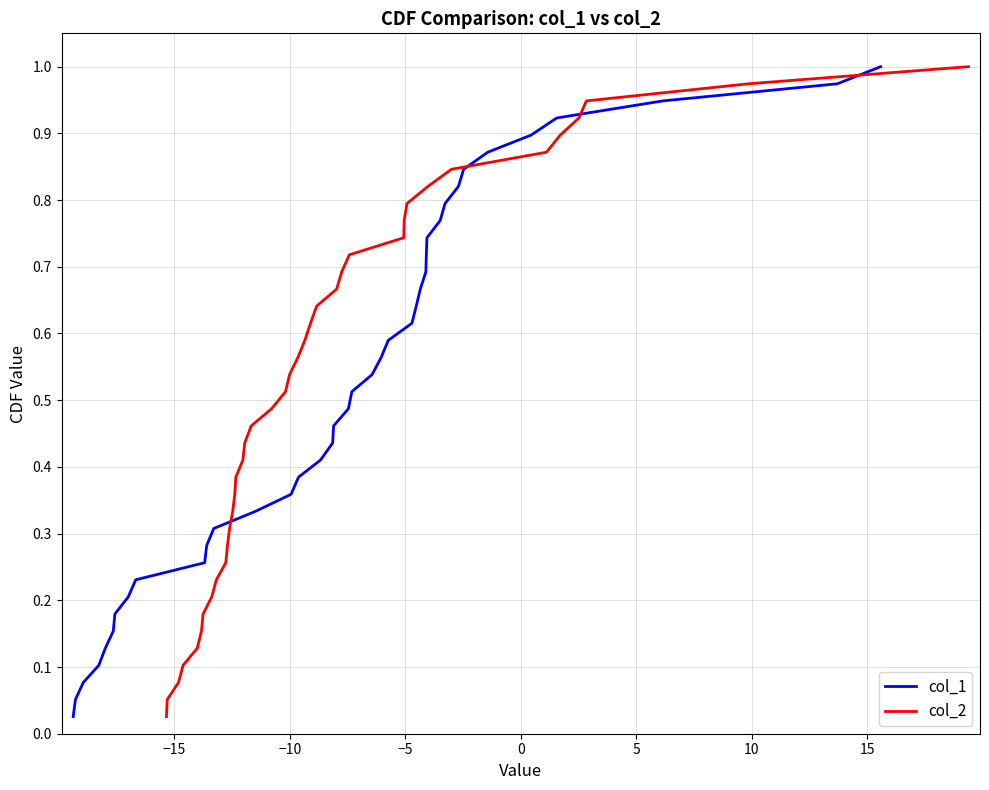

True or false: col_1 has a value of 0.2 at 14.

False